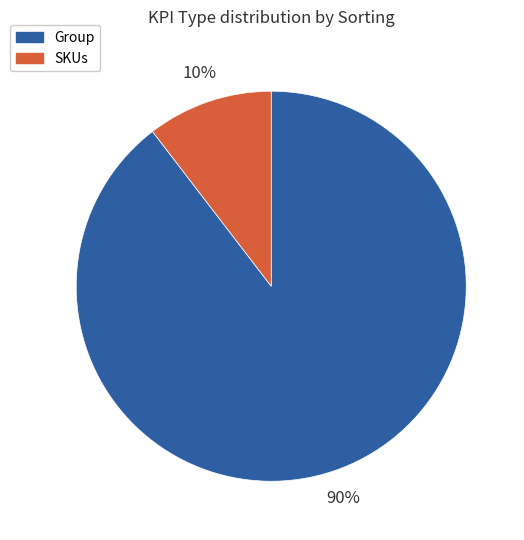

Is the sum of Group and SKUs greater than half?

Yes